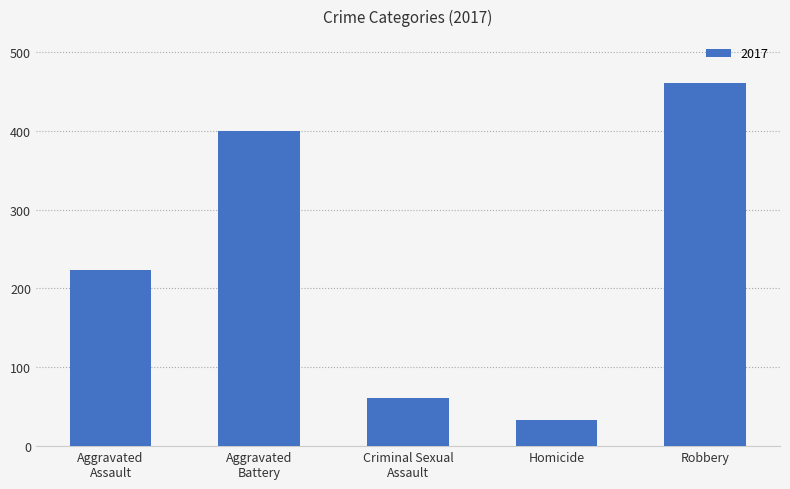

Reading right to left, transcribe all the data shown in this chart.

460	33	61	400	224